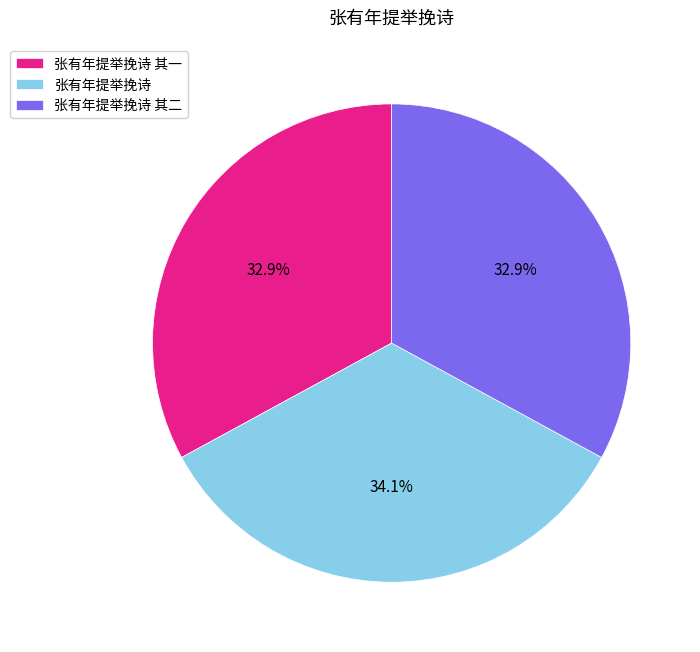

Is there any slice that represents more than half of the pie?

No